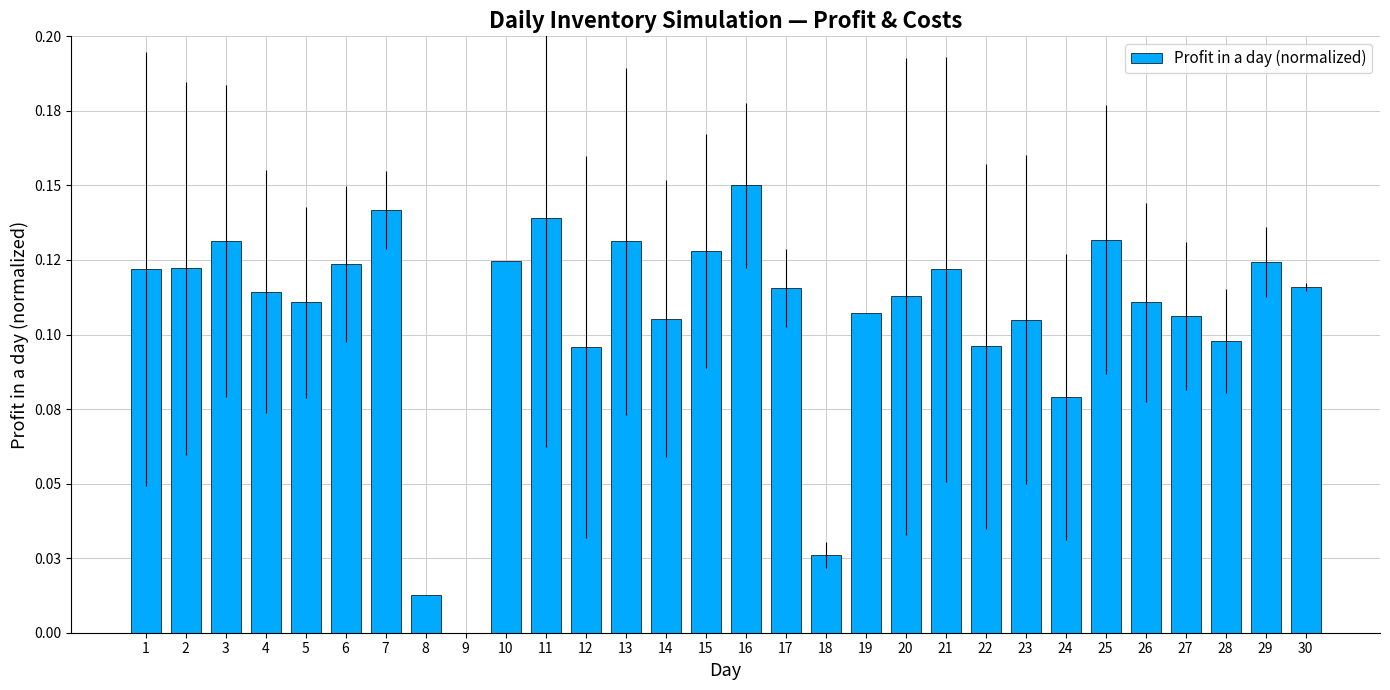

Which category has the lowest value across all series?

9